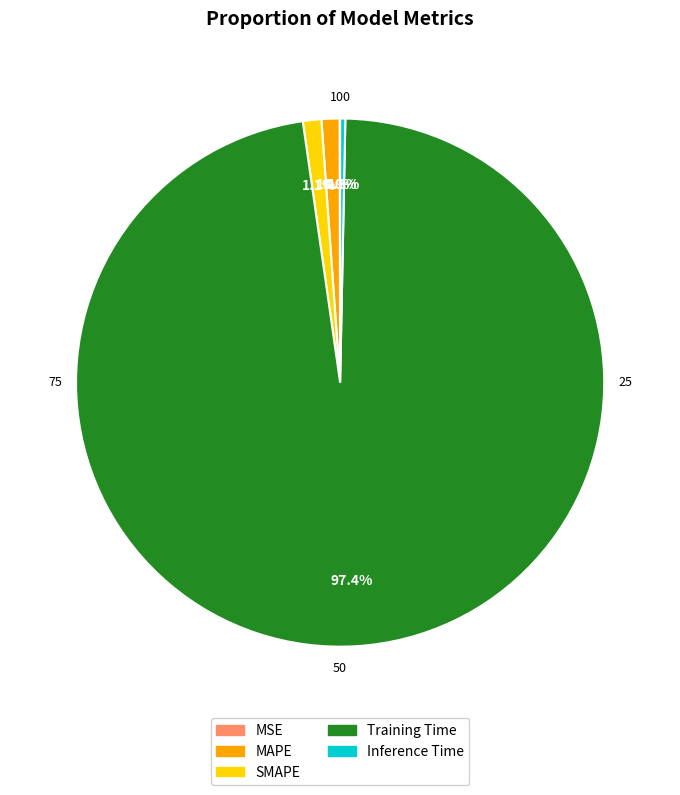

To the nearest percent, what portion does MAPE represent?

1%